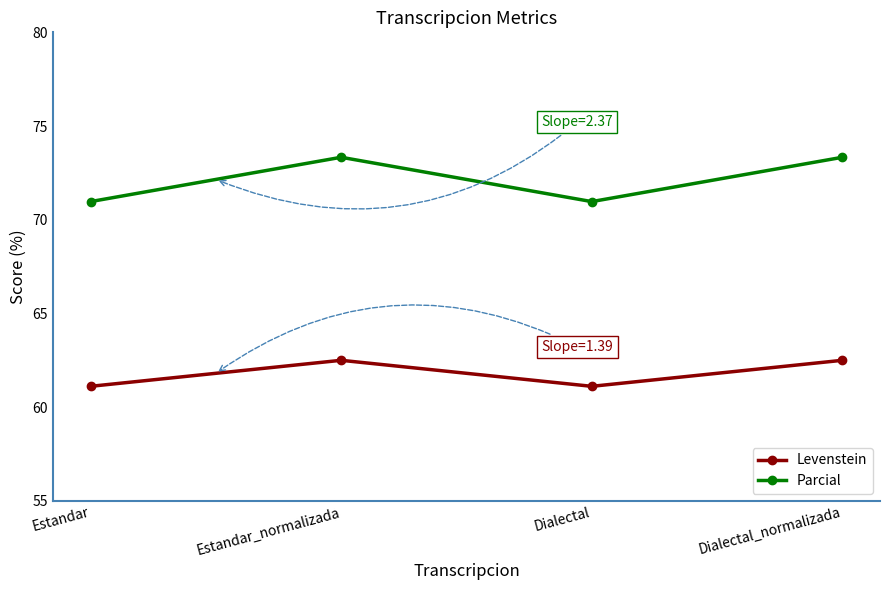

What is the difference between the maximum and second lowest values in the Levenstein series?

1.4